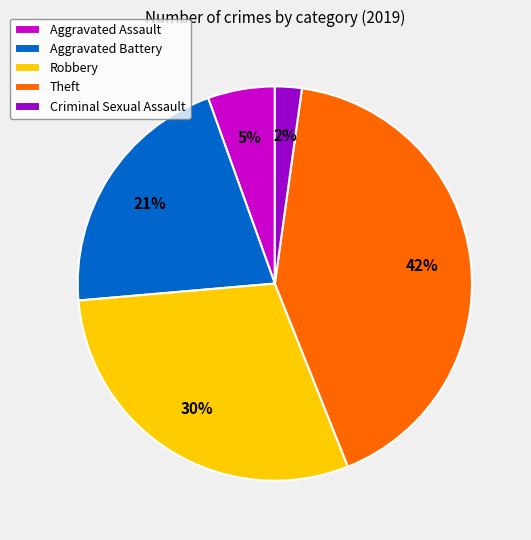

Is there any slice that represents more than half of the pie?

No